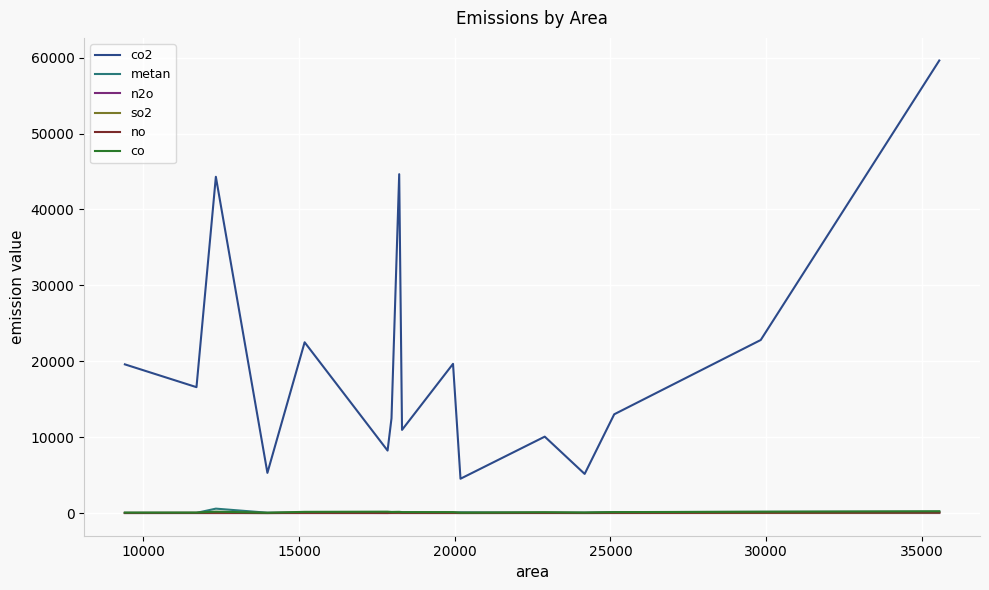

Which series has the largest total across all categories?

co2